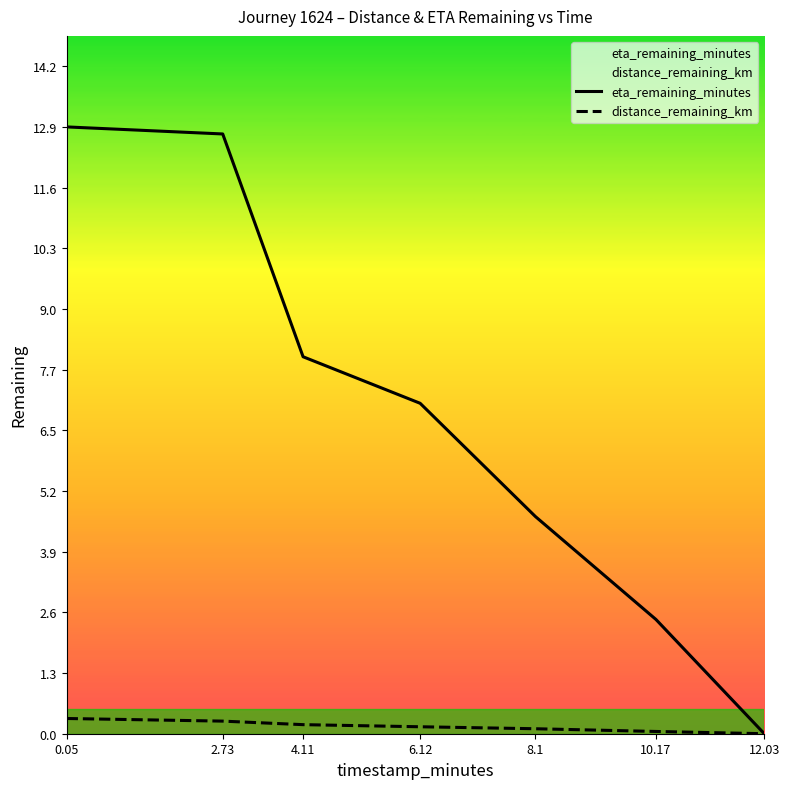

The value of eta_remaining_minutes at 2.73 is 5.4. True or false?

False